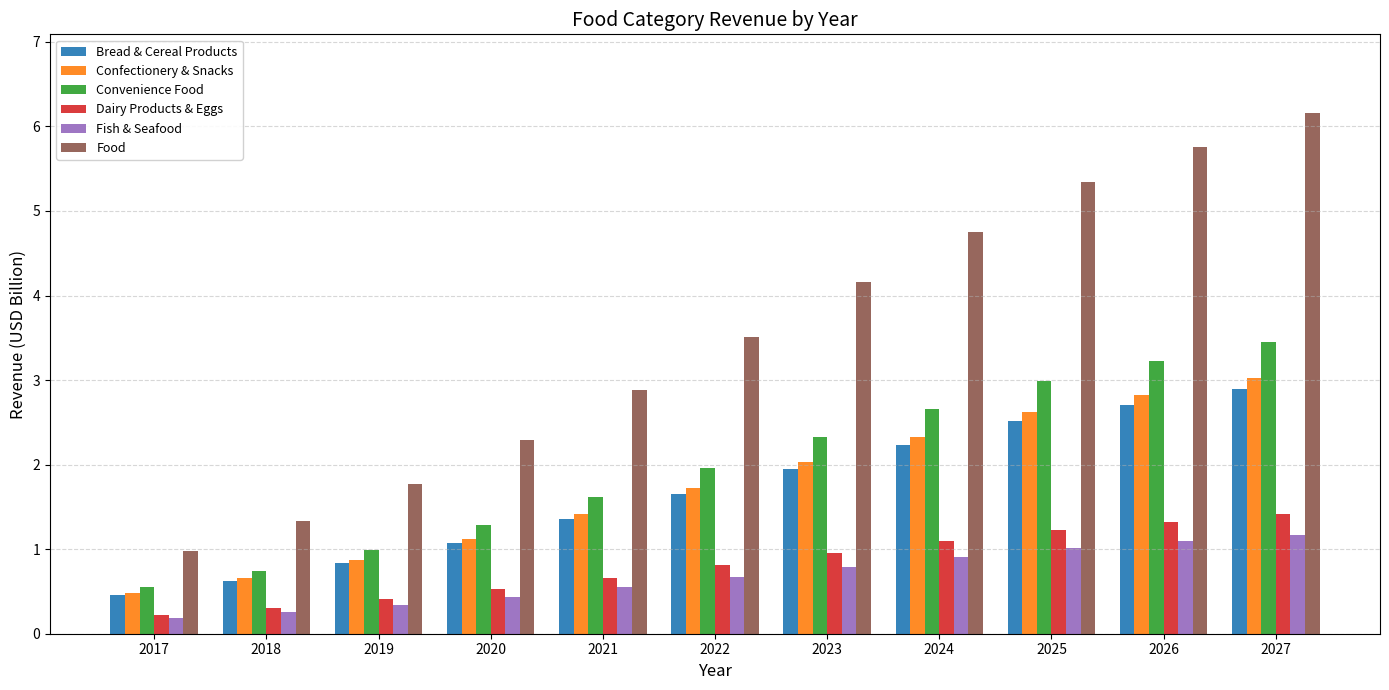

Reading right to left, transcribe all the data shown in this chart.

Bread & Cereal Products: 2.9	2.7	2.5	2.2	2.0	1.6	1.4	1.1	0.8	0.6	0.5
Confectionery & Snacks: 3.0	2.8	2.6	2.3	2.0	1.7	1.4	1.1	0.9	0.7	0.5
Convenience Food: 3.5	3.2	3.0	2.7	2.3	2.0	1.6	1.3	1.0	0.7	0.5
Dairy Products & Eggs: 1.4	1.3	1.2	1.1	1.0	0.8	0.7	0.5	0.4	0.3	0.2
Fish & Seafood: 1.2	1.1	1.0	0.9	0.8	0.7	0.5	0.4	0.3	0.3	0.2
Food: 6.2	5.8	5.3	4.8	4.2	3.5	2.9	2.3	1.8	1.3	1.0